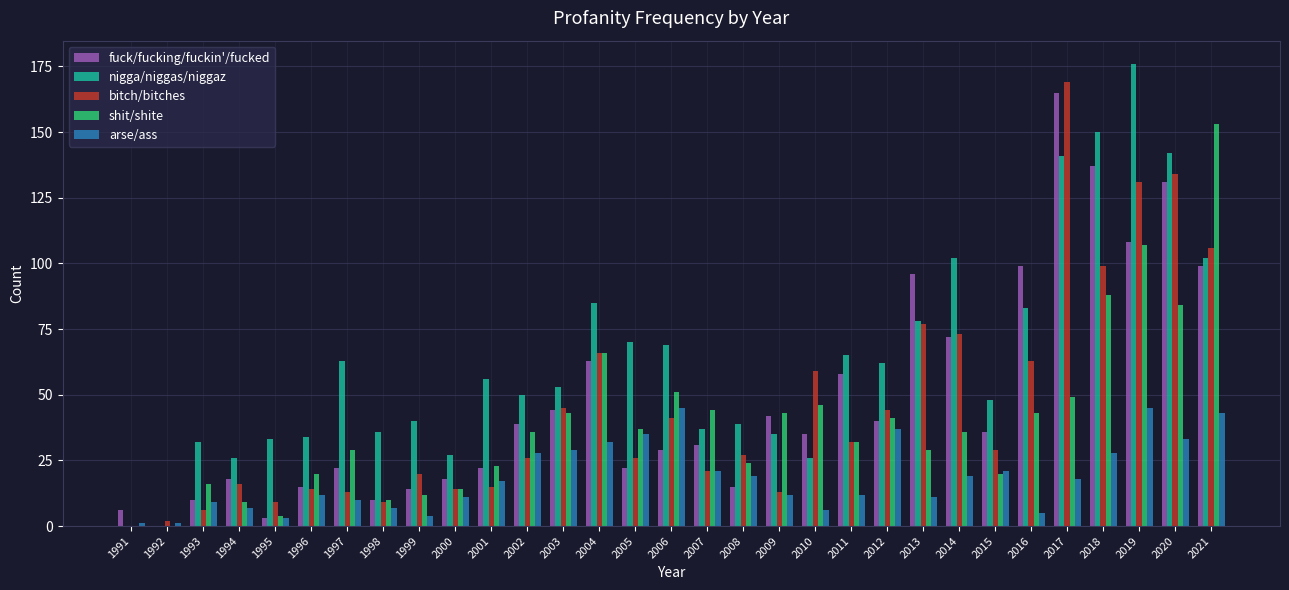

How many values in bitch/bitches are above zero?

30